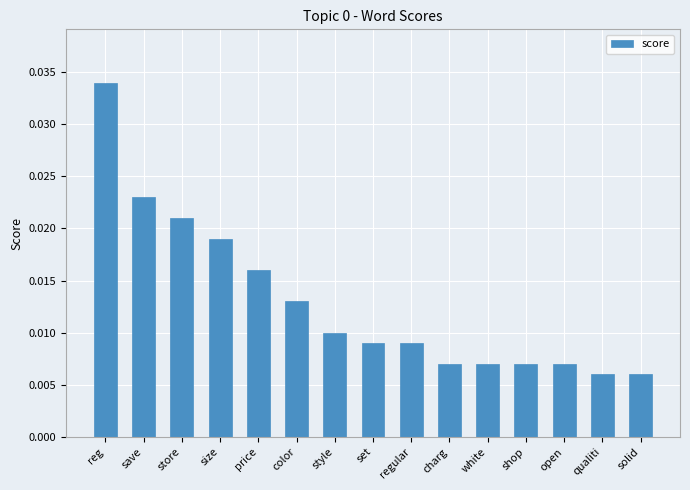

What position from the left is store?

3